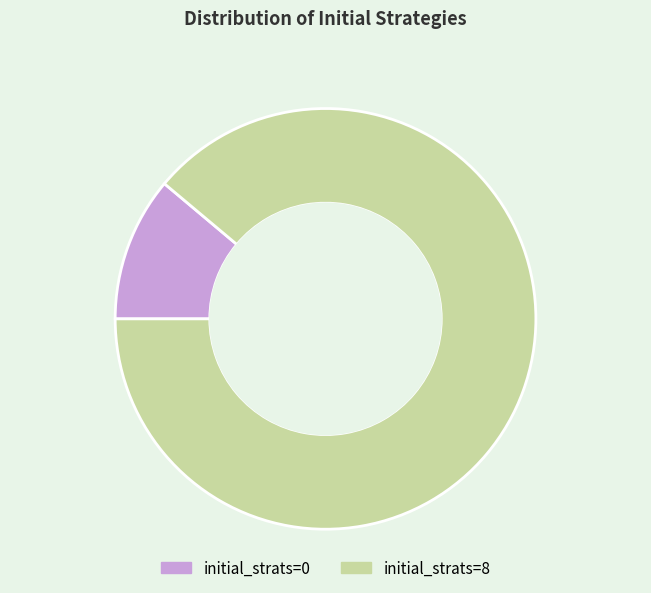

How many segments does this pie chart have?

2